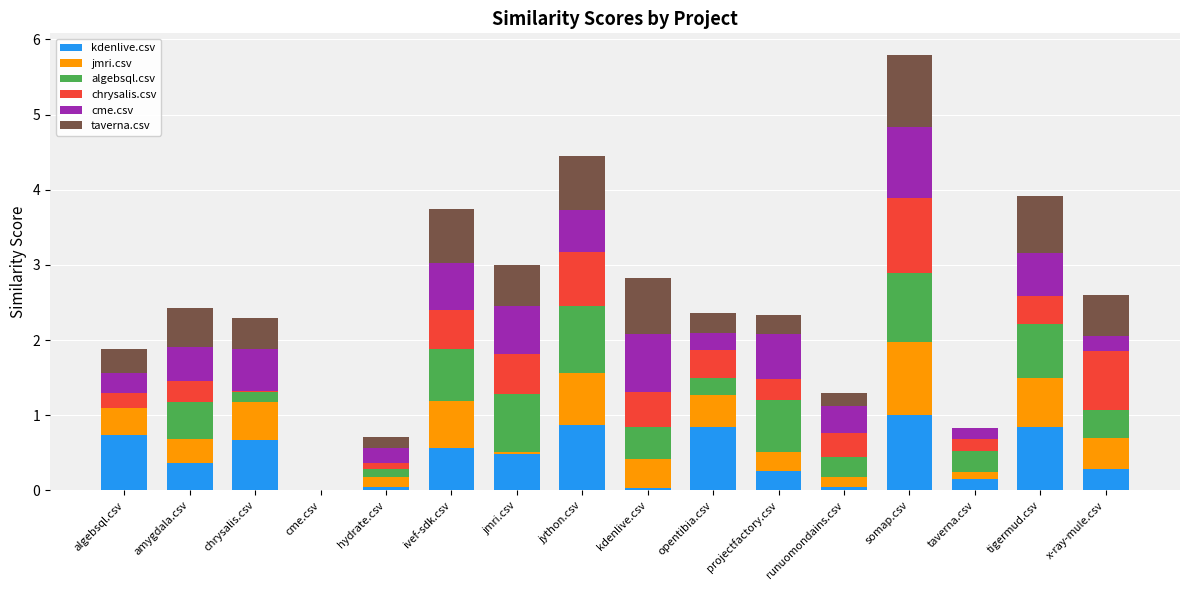

What is the total value across all series at jython.csv?

4.5